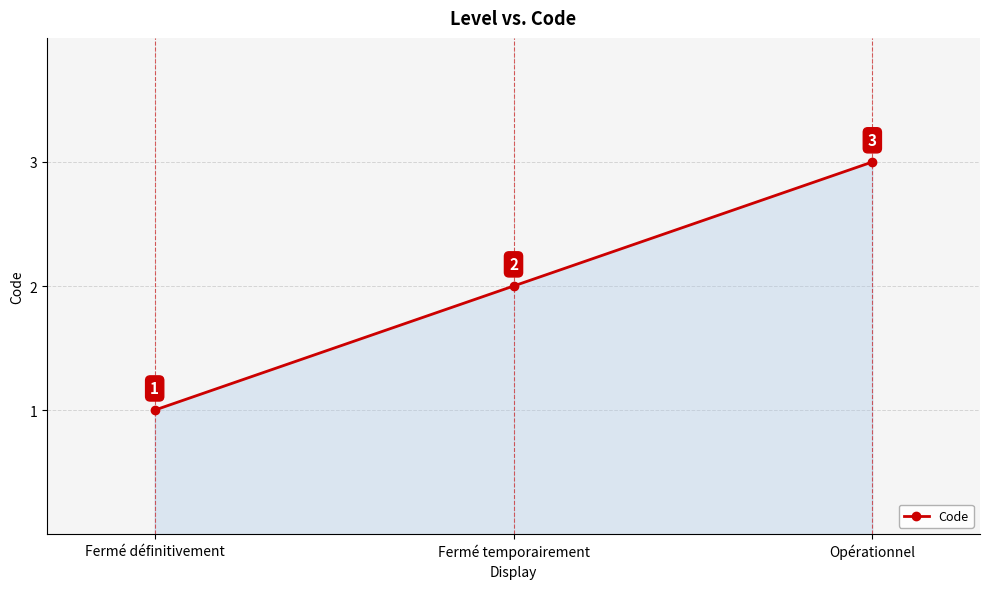

Approximately how many times larger is the value at Fermé définitivement compared to Opérationnel?

0.3